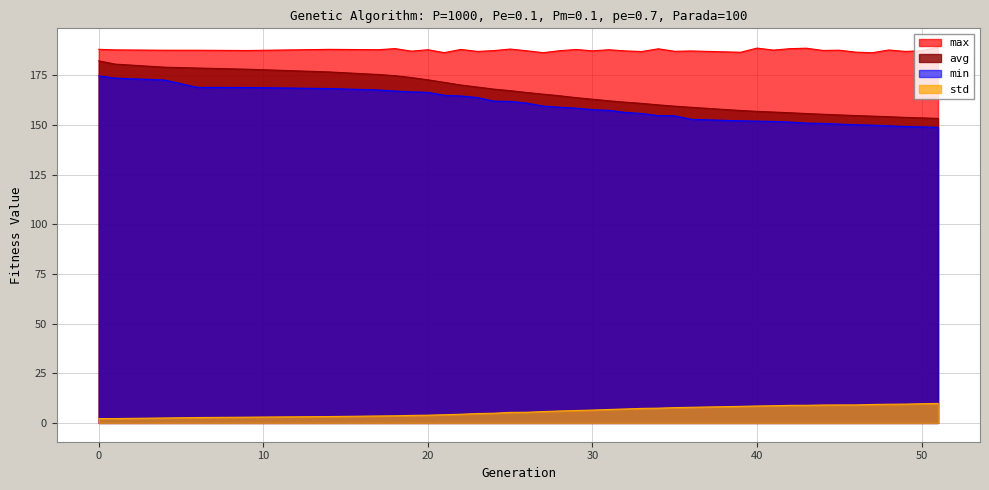

List the series in order of their peak value, highest first.

max, avg, min, std